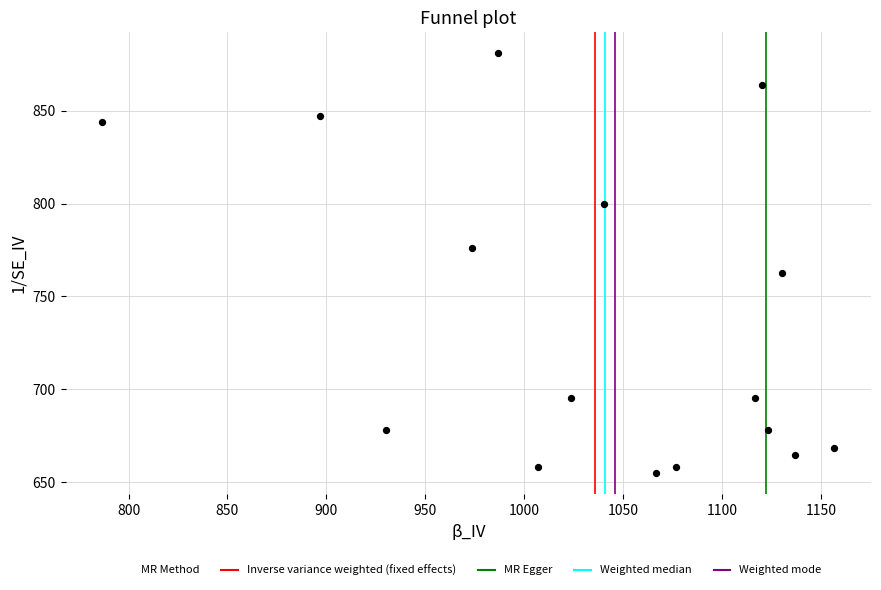

What Y value in the scatter plot is closest to 767?

762.8